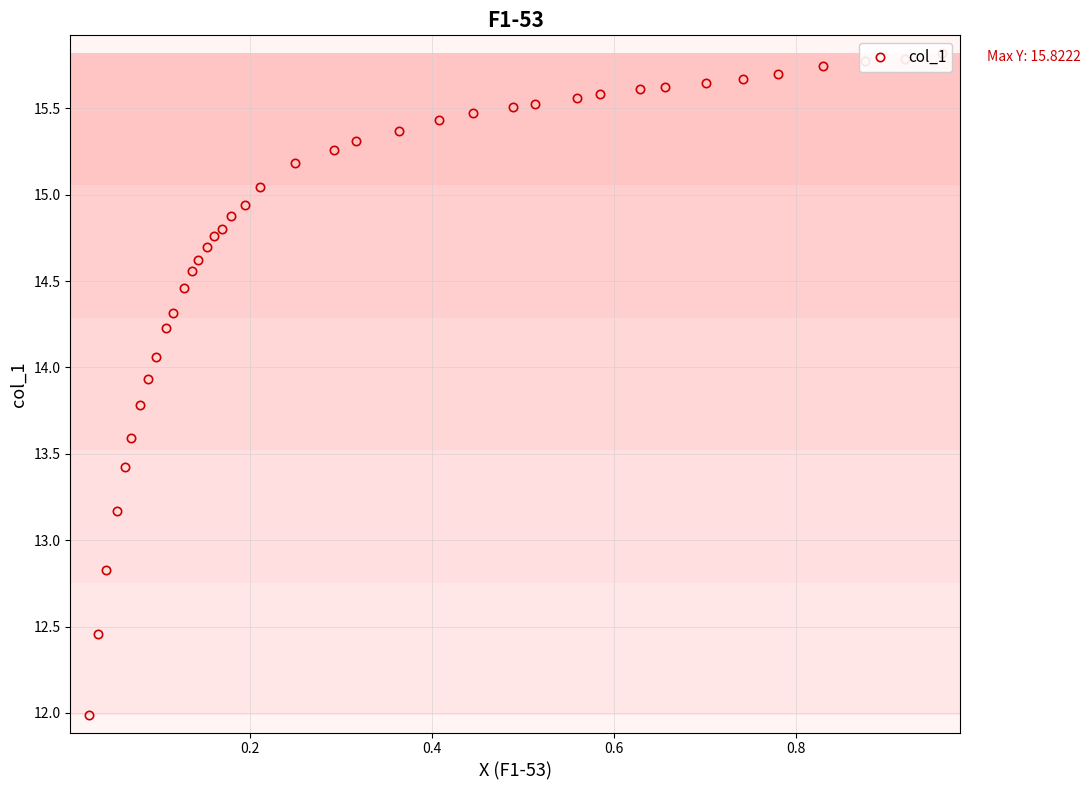

How many lines are shown in the chart?

1